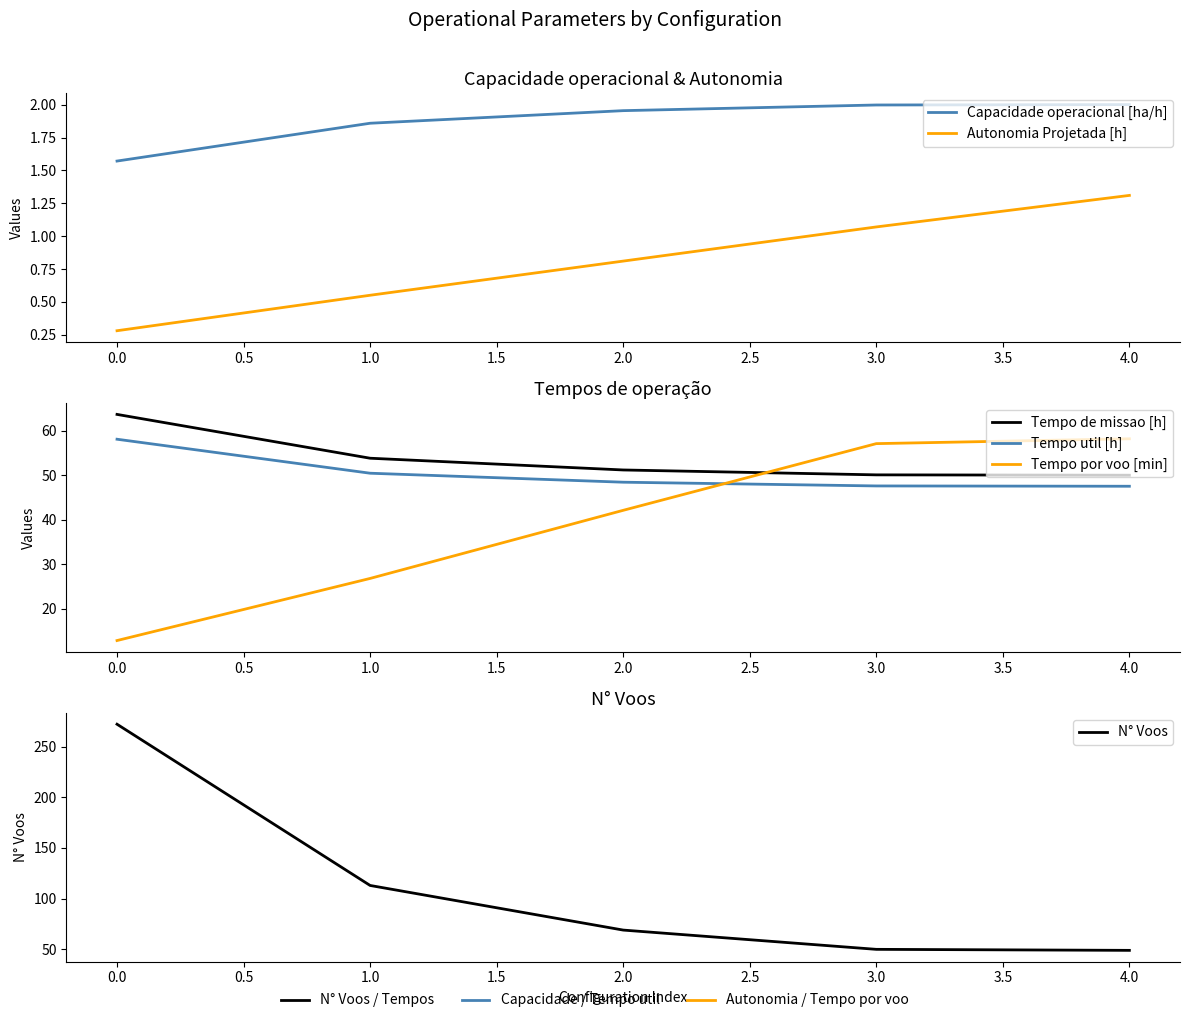

Does the chart display data point markers on the line(s)?

No